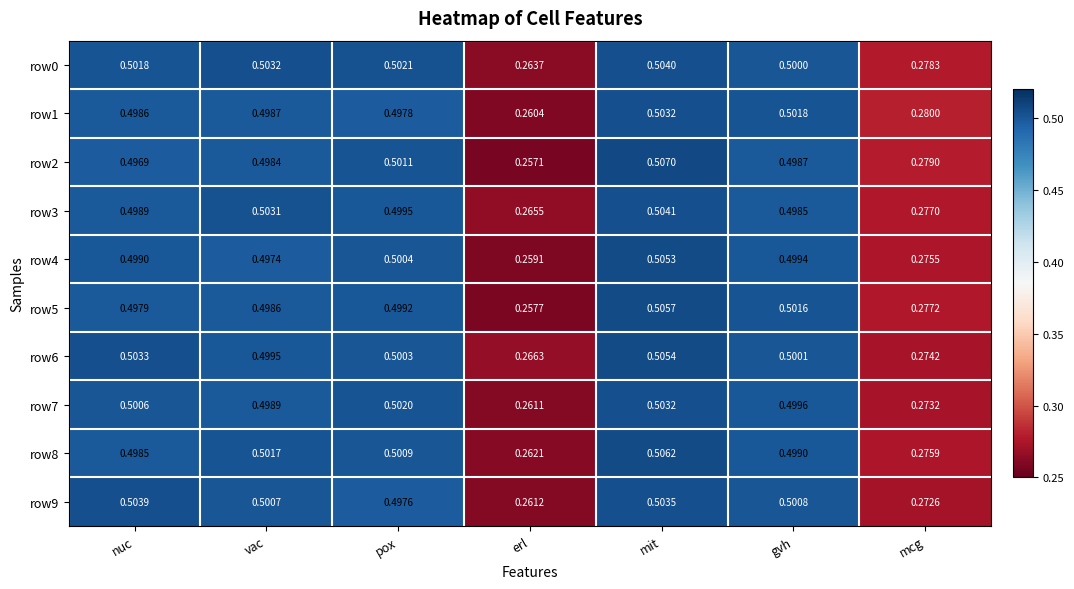

Is the value of row7 at gvh greater than the value of row5 at mcg?

Yes